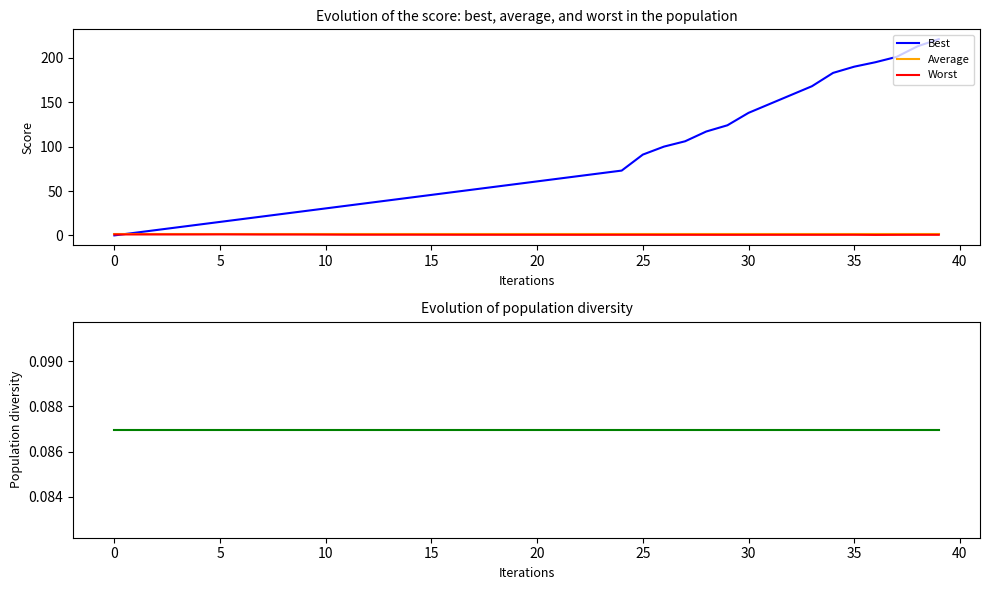

What is the sum of all Best values?

3265.5